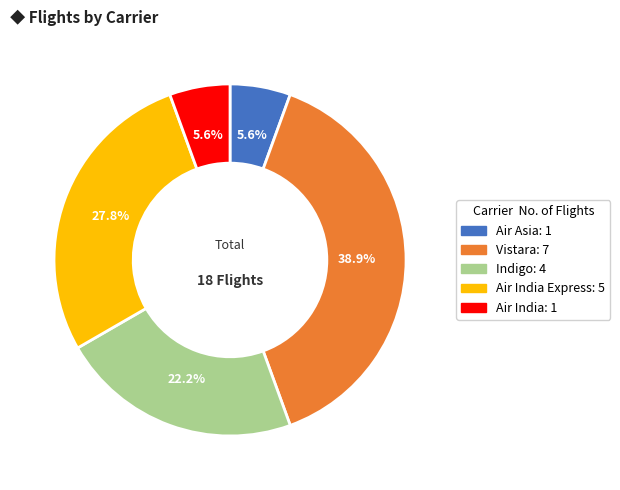

Does any single category account for the majority?

No